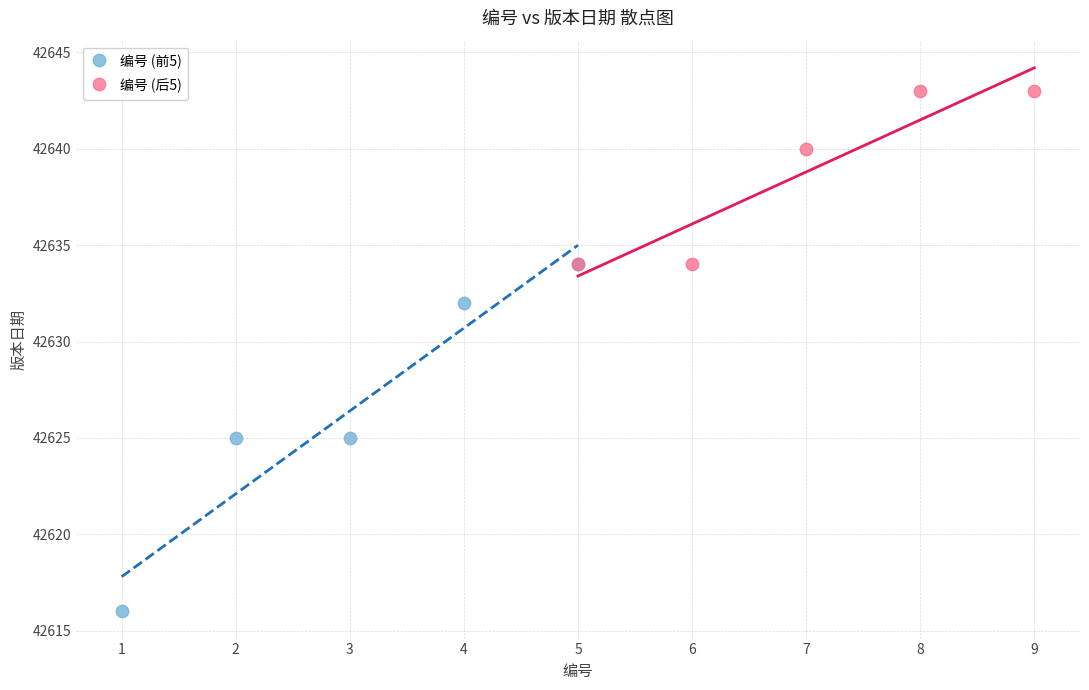

What are all the series names shown in the legend?

编号 (前5), 编号 (后5)